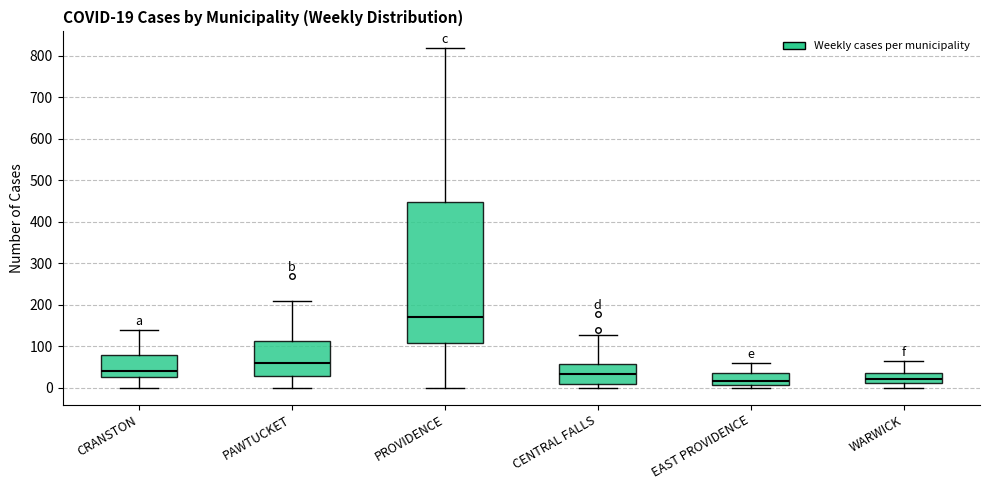

Which box is the tallest, from its lower edge to its upper edge?

PROVIDENCE